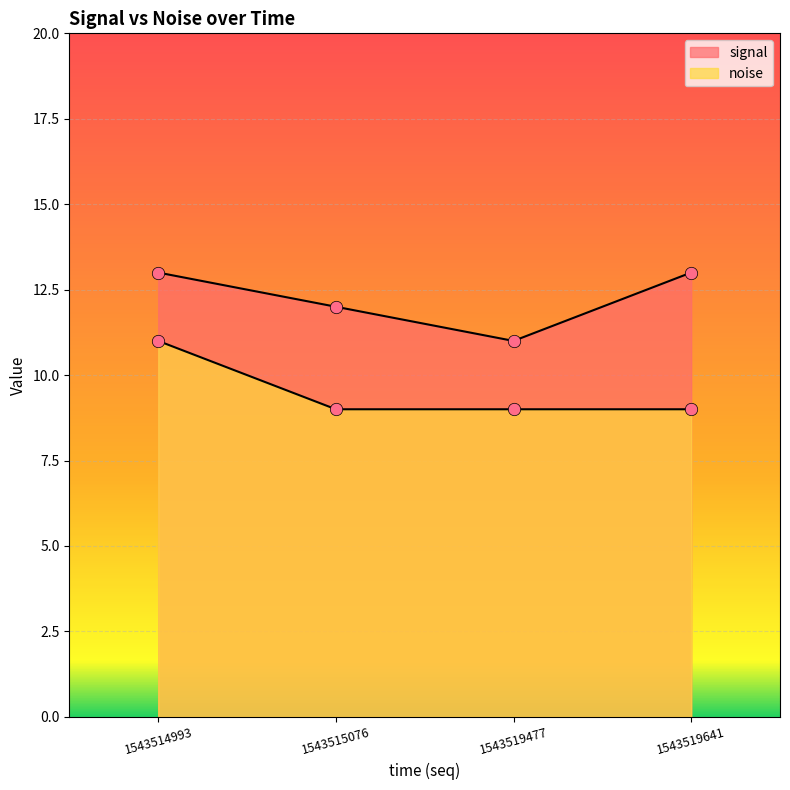

At how many categories does at least one series exceed 11?

3